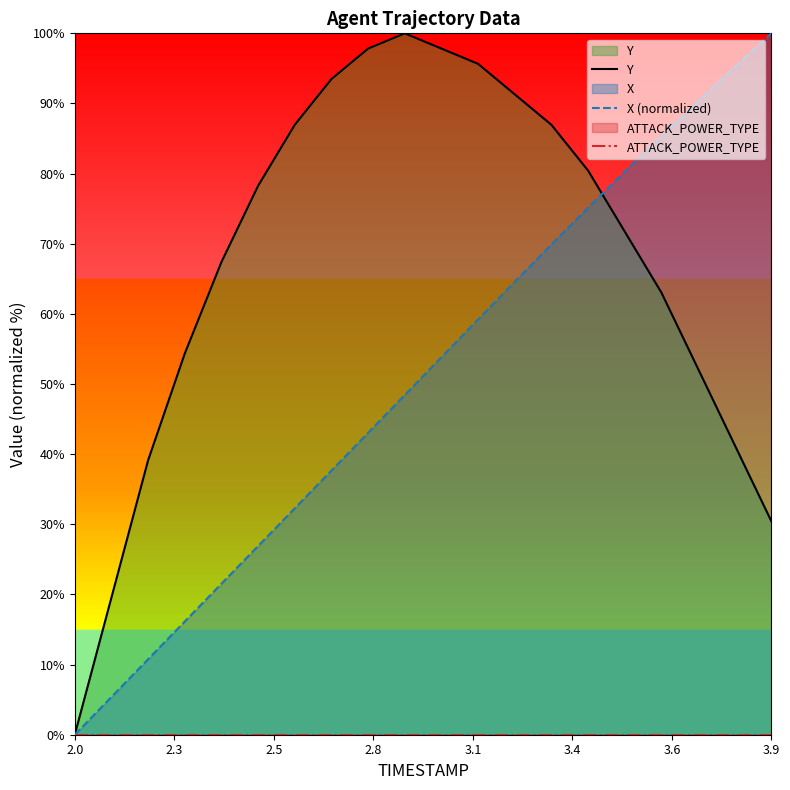

What are all the series names shown in the legend?

Y, X (normalized), ATTACK_POWER_TYPE